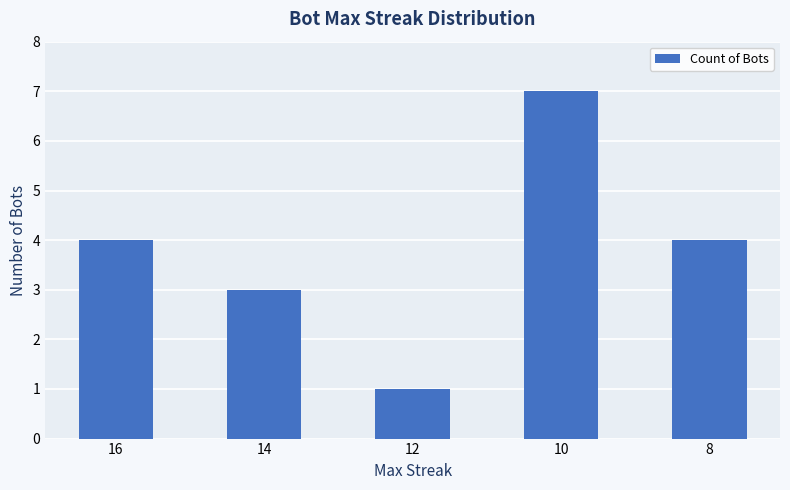

True or false: the data shows 4 at 16.

True